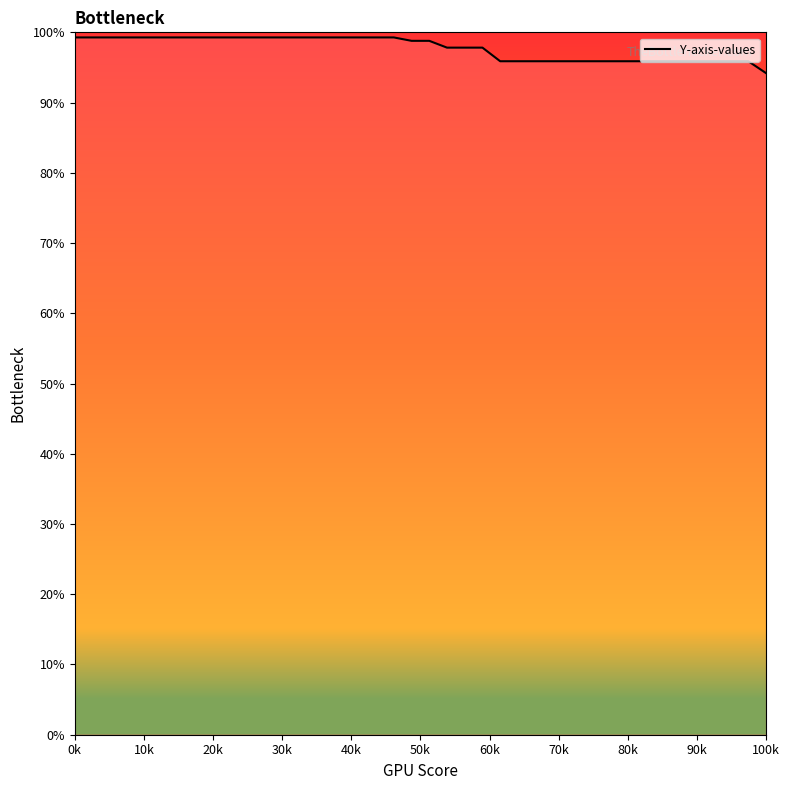

What is the difference between the maximum and minimum values?

5.1